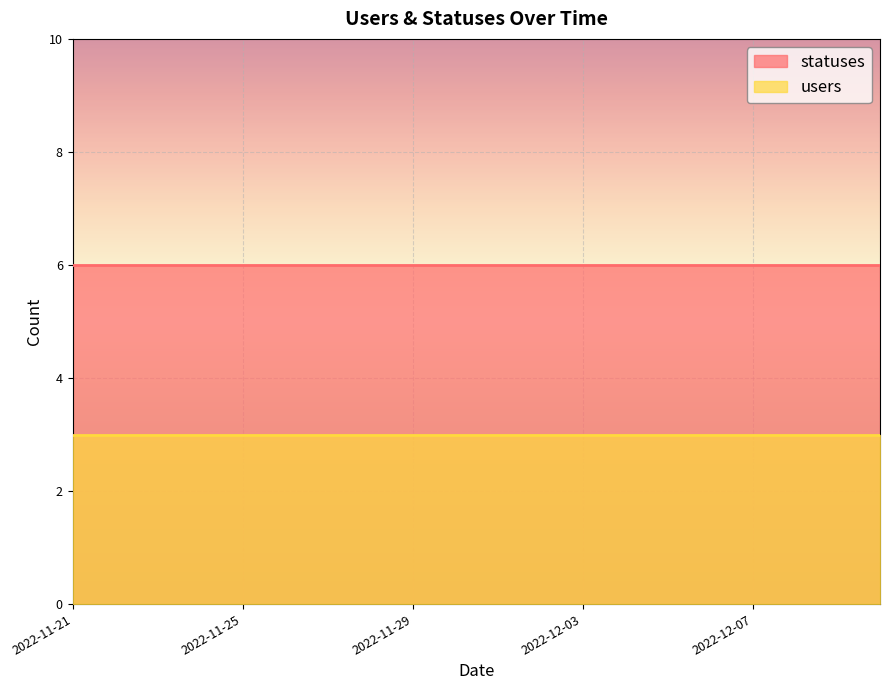

Is it true that users equals 4 at 2022-11-22?

False